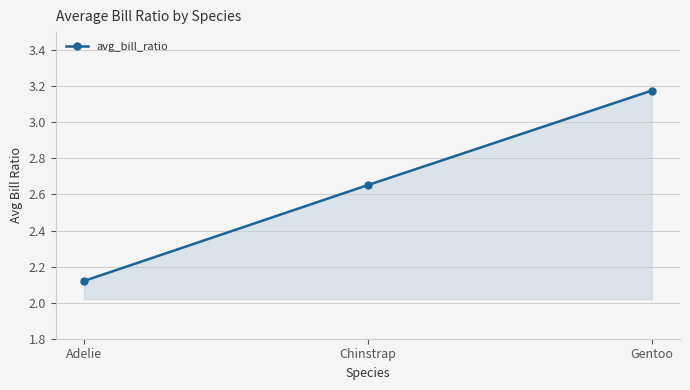

Rank the categories by value from lowest to highest.

Adelie, Chinstrap, Gentoo